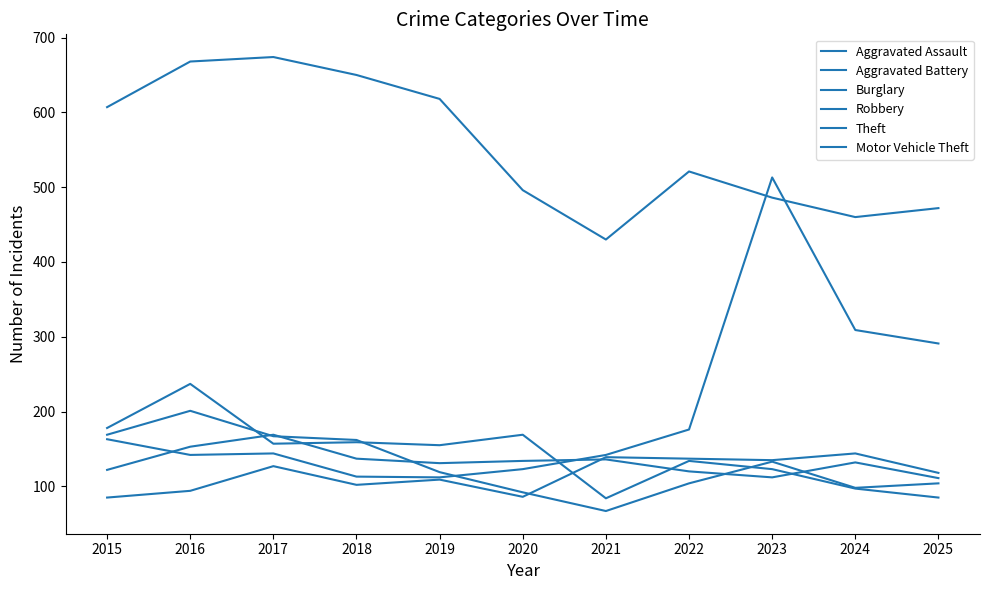

Where is the first local maximum for Aggravated Assault?

2017